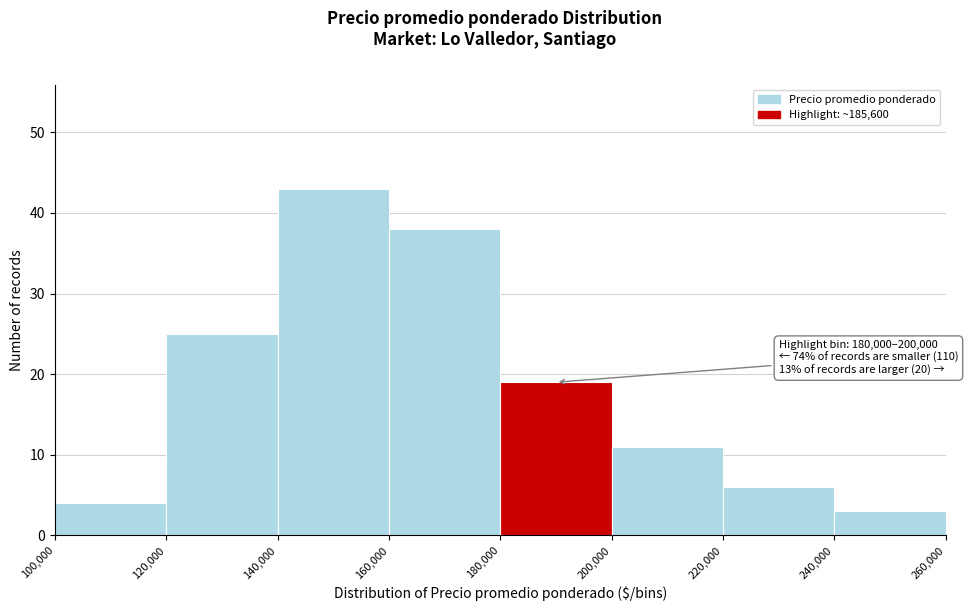

Over which range of the x-axis is the bar tallest?

140,000 to 160,000